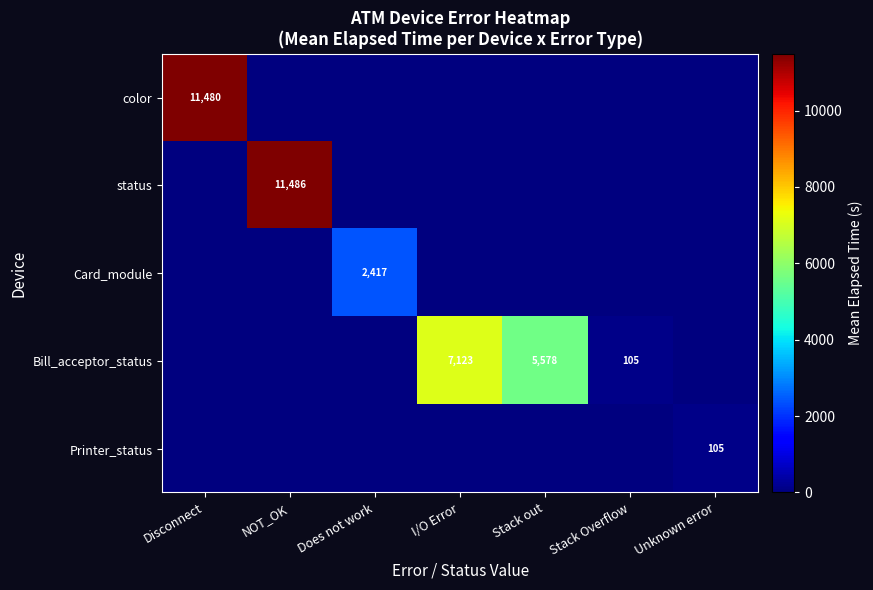

What is the difference between the Bill_acceptor_status values at Stack Overflow and Stack out?

5473